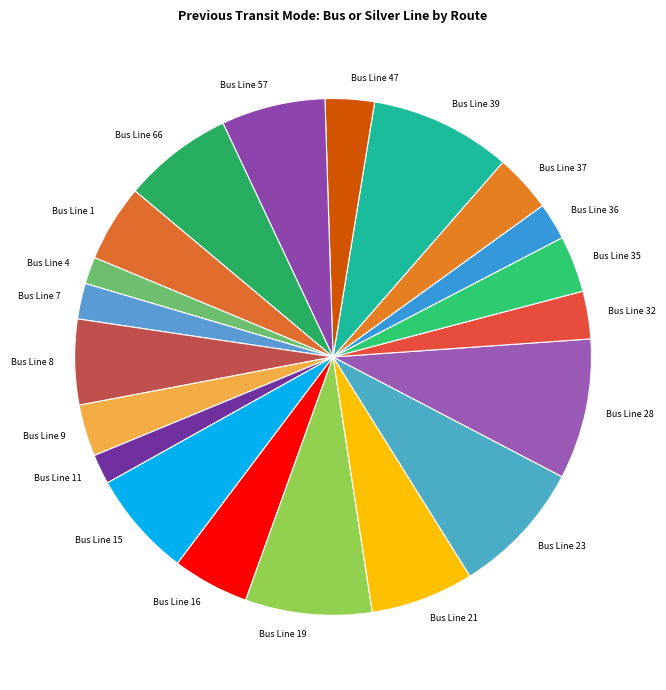

Is there any slice that represents more than half of the pie?

No